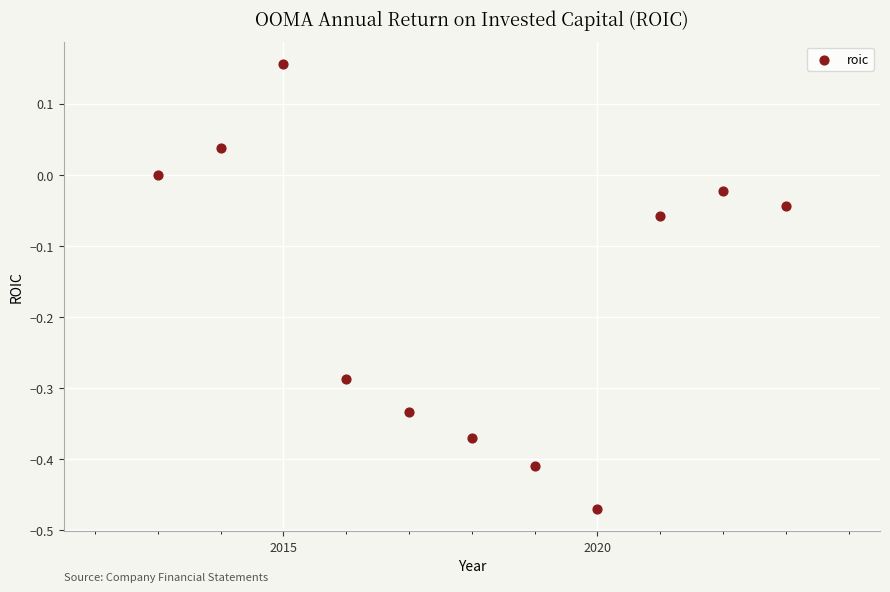

What is the average X value?

2018.0